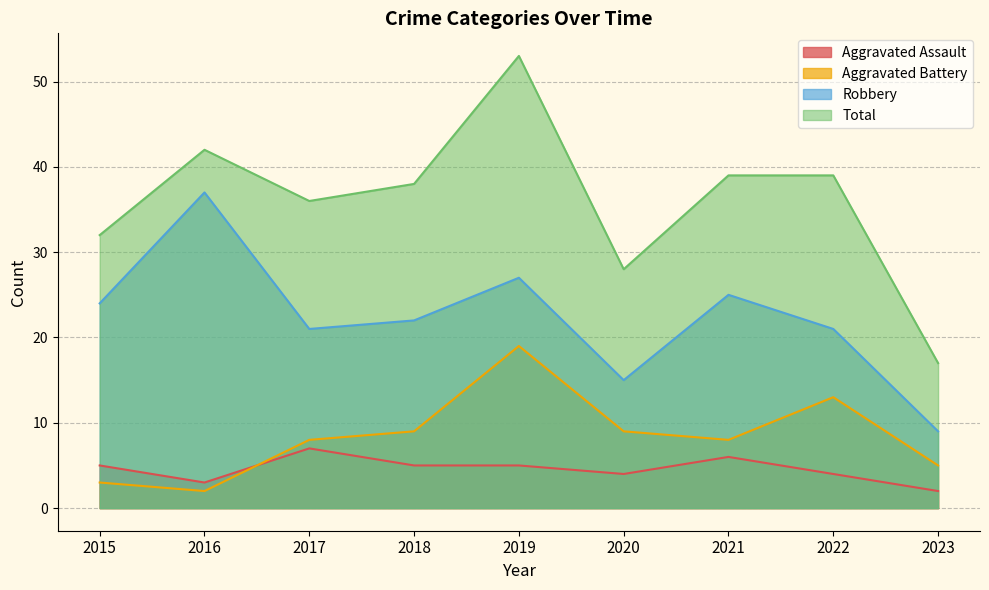

What are all the series names shown in the legend?

Aggravated Assault, Aggravated Battery, Robbery, Total